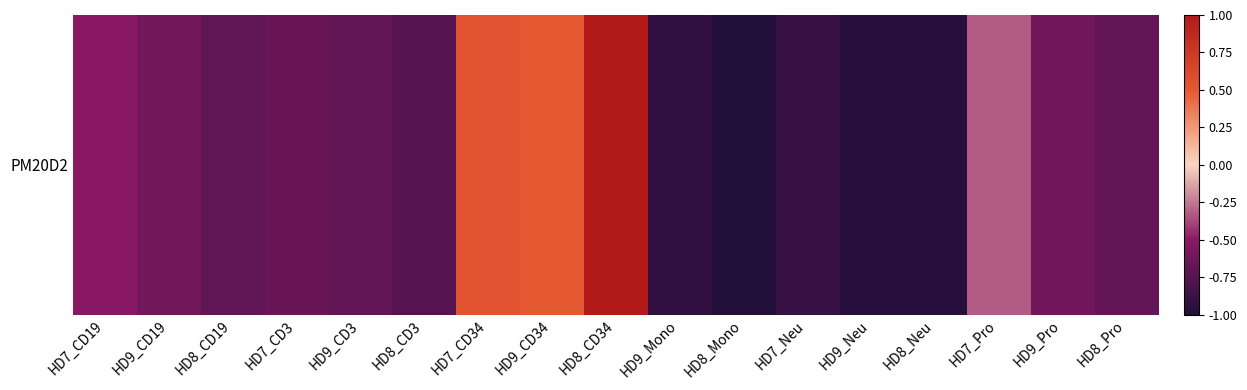

Rank the categories by value from lowest to highest.

HD8_Mono, HD9_Neu, HD8_Neu, HD9_Mono, HD7_Neu, HD8_CD3, HD8_CD19, HD9_CD3, HD8_Pro, HD7_CD3, HD9_Pro, HD9_CD19, HD7_CD19, HD7_Pro, HD9_CD34, HD7_CD34, HD8_CD34